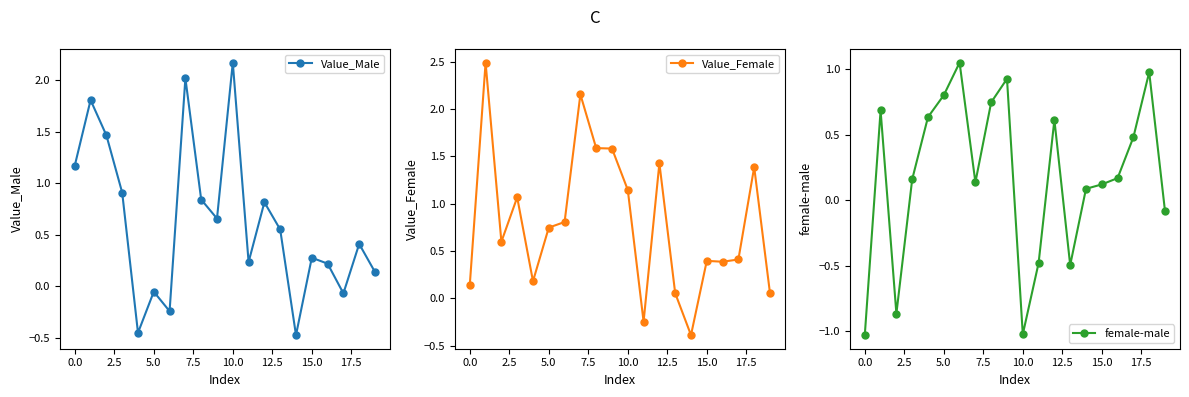

What is the average value of the Value_Male series?

0.6